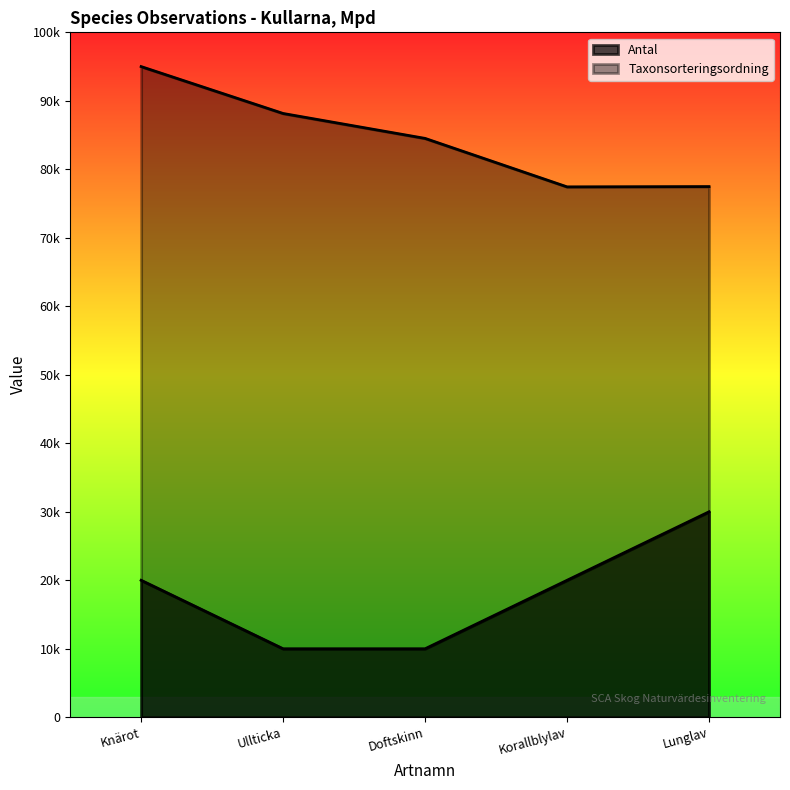

Is the value of Antal at Knärot greater than the value of Taxonsorteringsordning at Knärot?

No